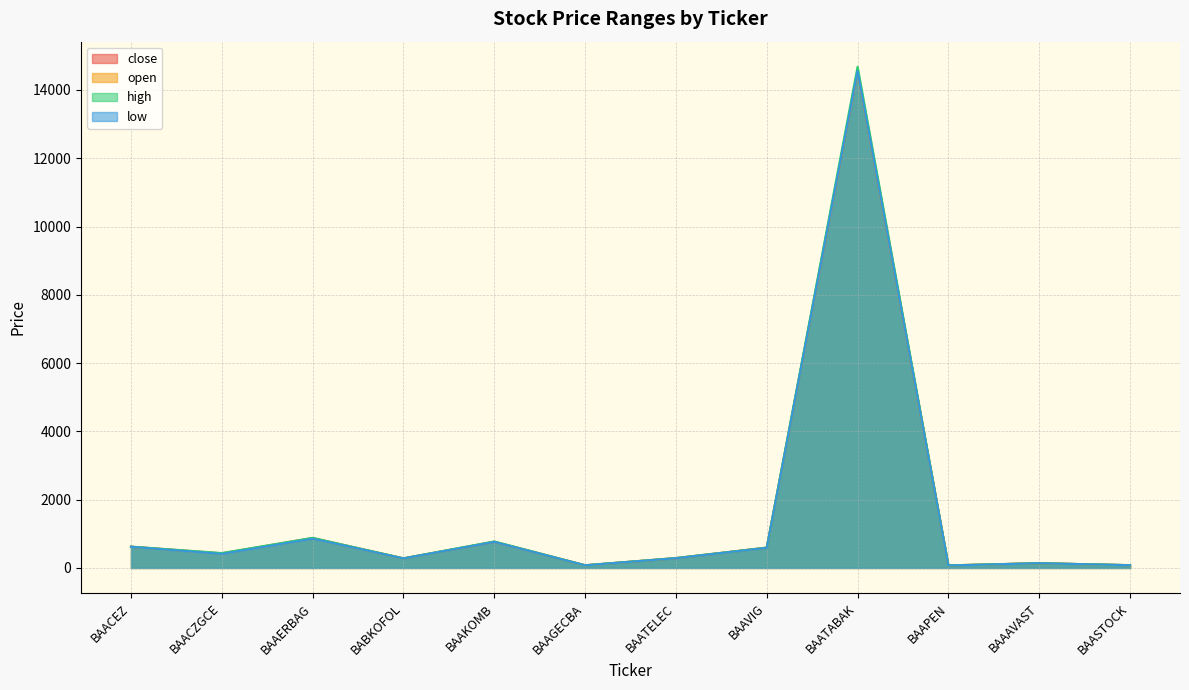

What is the value of the close point at the 10th from the left?

75.0